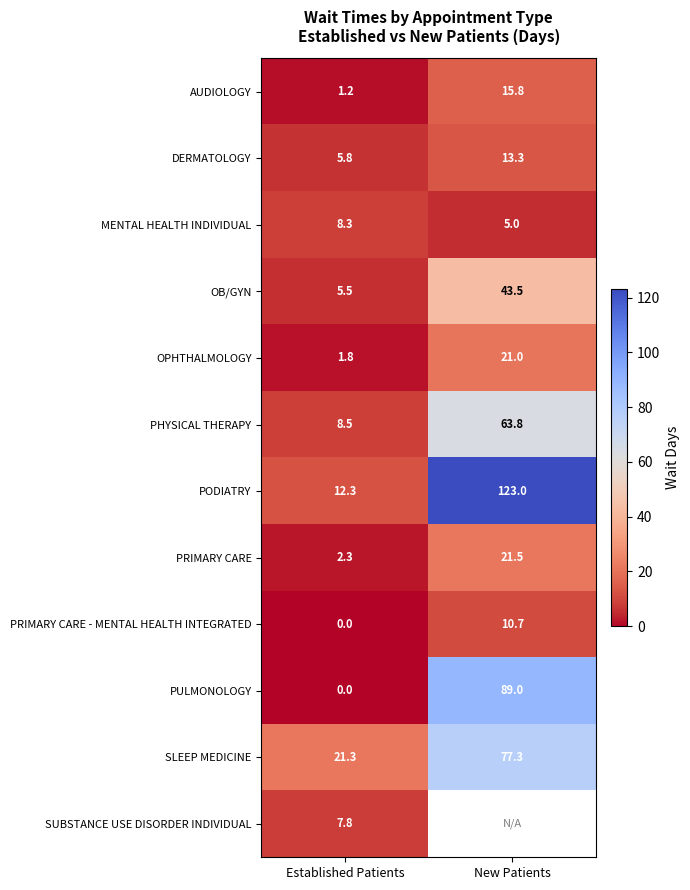

Where does the MENTAL HEALTH INDIVIDUAL series first go above 8?

Established Patients